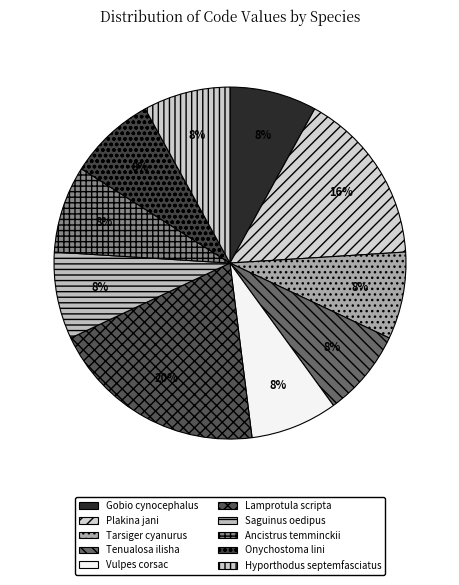

True or false: Hyporthodus septemfasciatus accounts for 3% of the total.

False